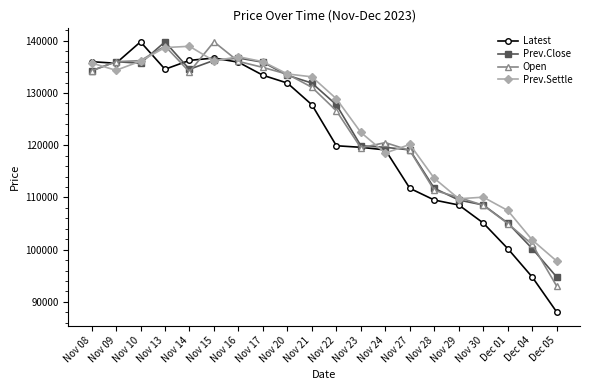

What is the value of the Prev.Close point at the 13th from the left?

119600